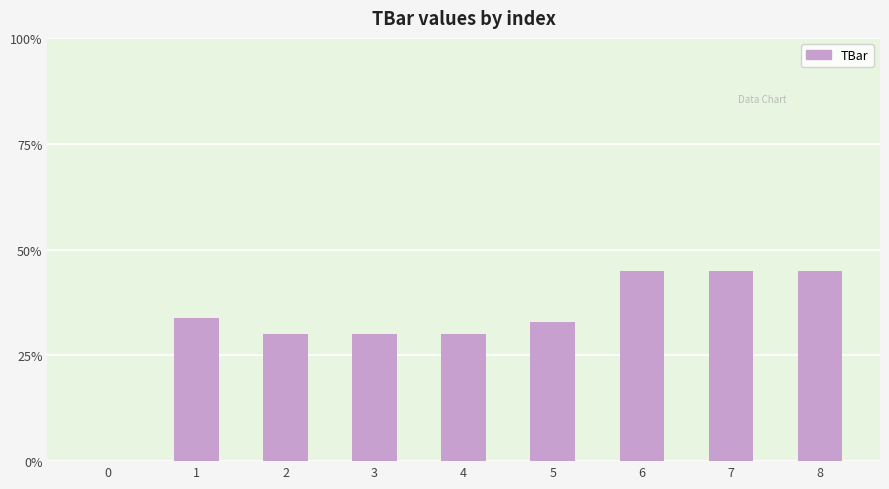

Is it true that the value at 6 is 58.5?

False